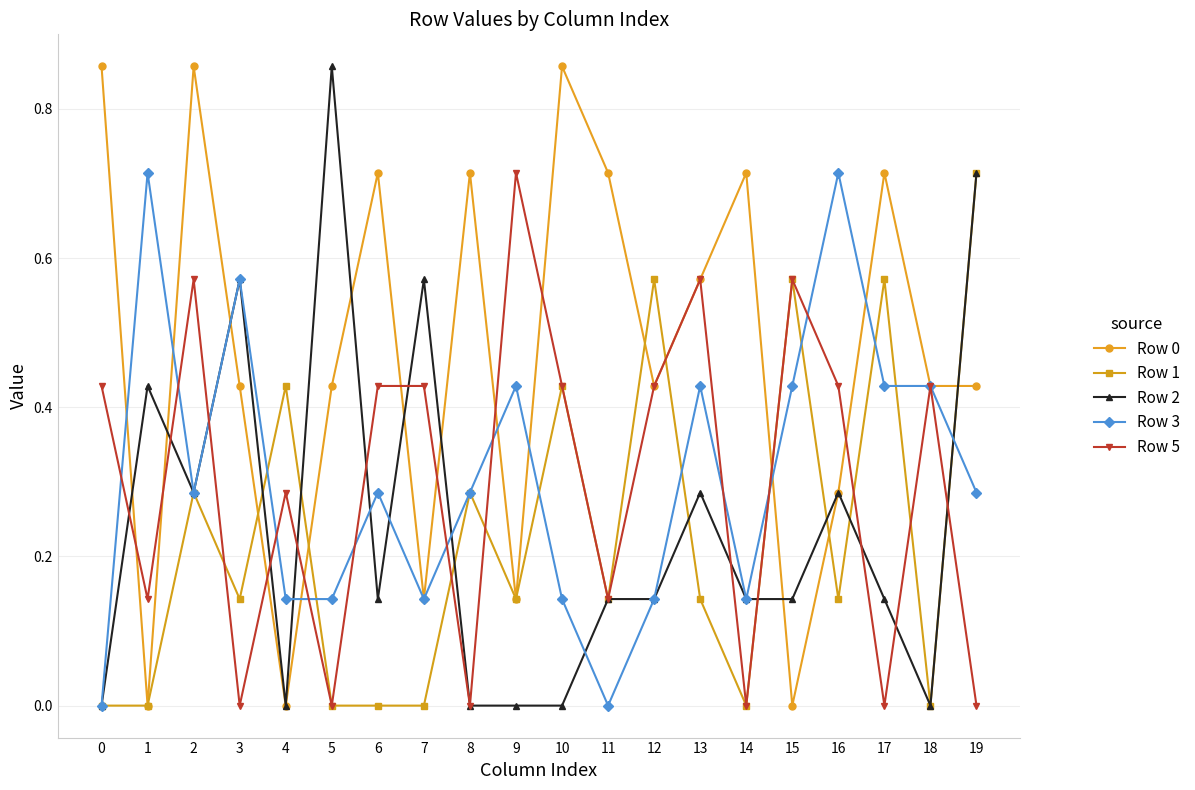

How many lines are shown in the chart?

5